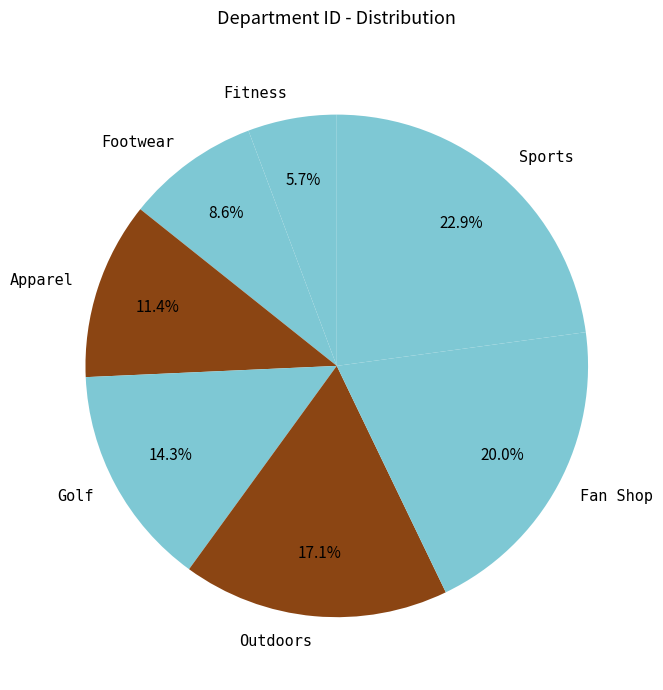

What percentage is the Apparel slice, to the nearest percent?

11%